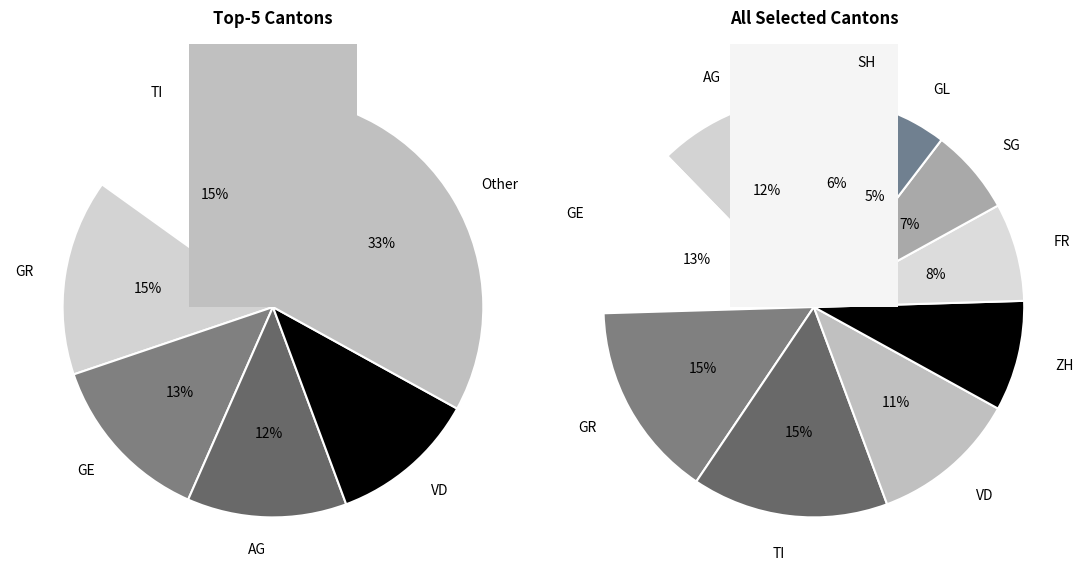

Which series changed the most between 8 and 27?

ZH